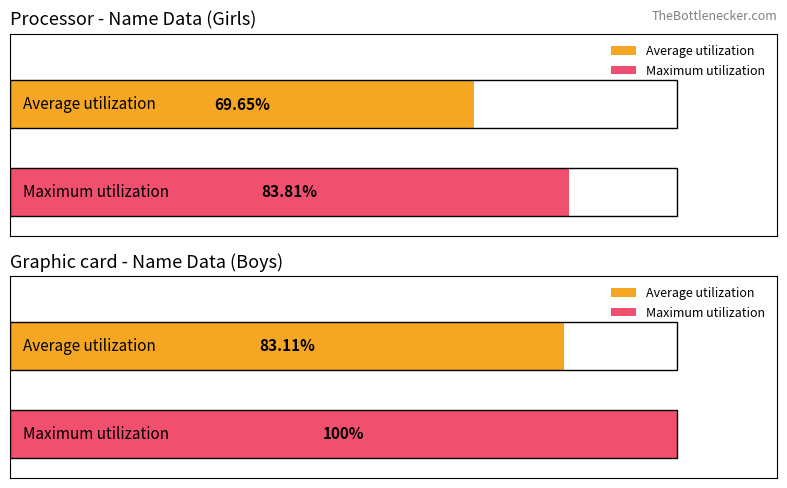

What is the ratio of the value at 0 to the value at 1?

0.8